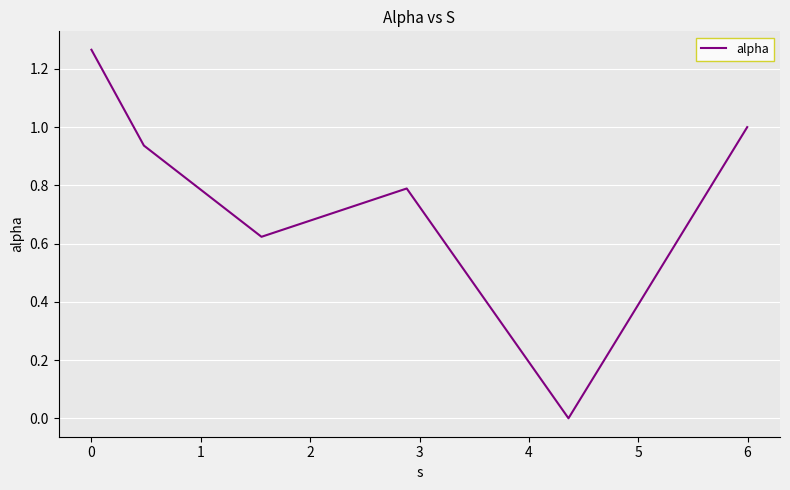

Does the chart have visible grid lines?

Yes